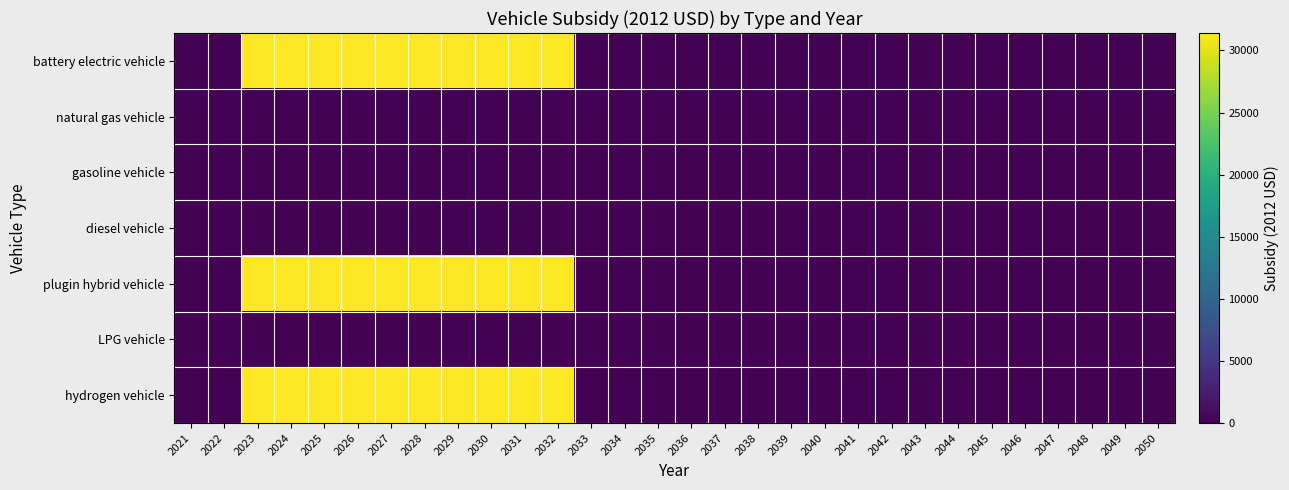

Rank the series at 2049 from highest to lowest value.

battery electric vehicle, natural gas vehicle, gasoline vehicle, diesel vehicle, plugin hybrid vehicle, LPG vehicle, hydrogen vehicle